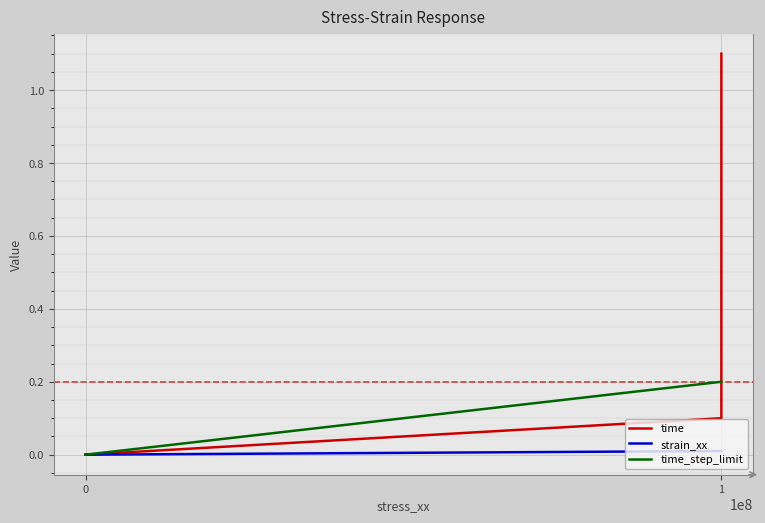

After their last crossing, which series has the higher values: time_step_limit or time?

time